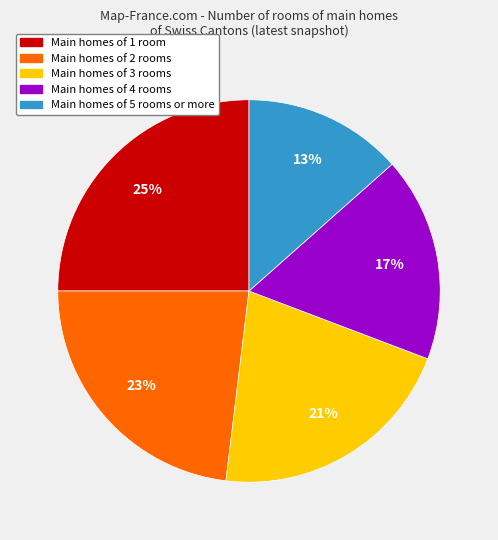

Count the number of slices in the pie.

5